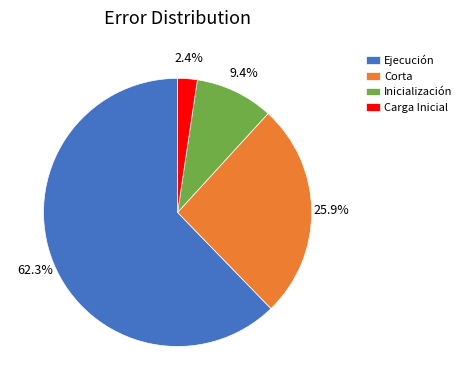

Is it true that Inicialización is 9% of the pie?

True